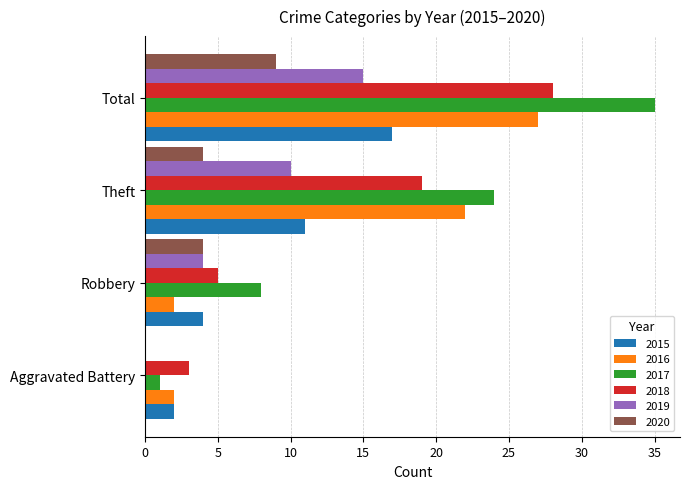

What is the approximate value of 2016 at Total?

27